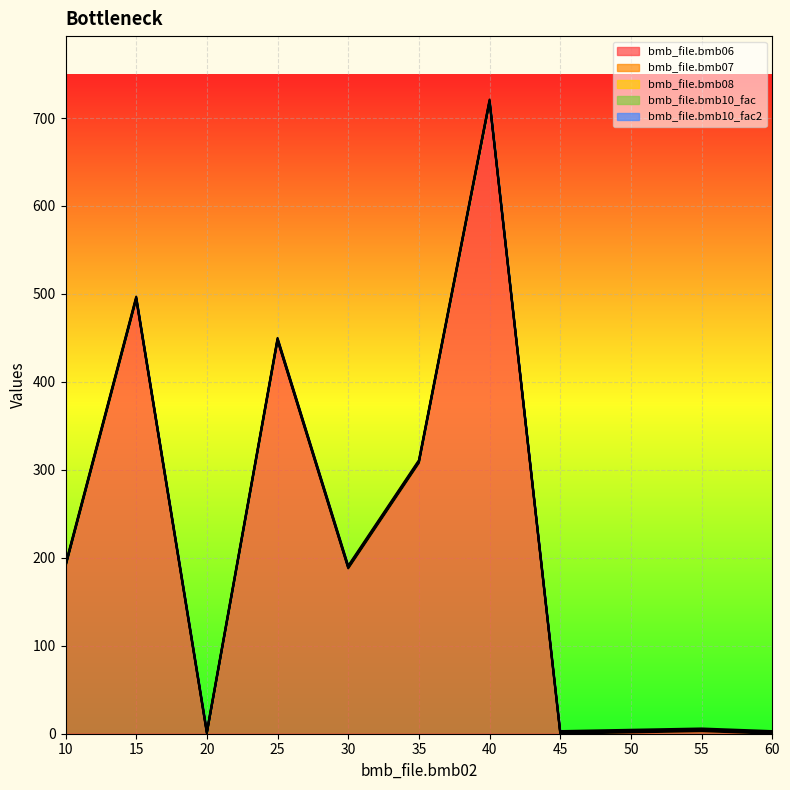

The bmb_file.bmb10_fac series shows 0.5 at 35. True or false?

False